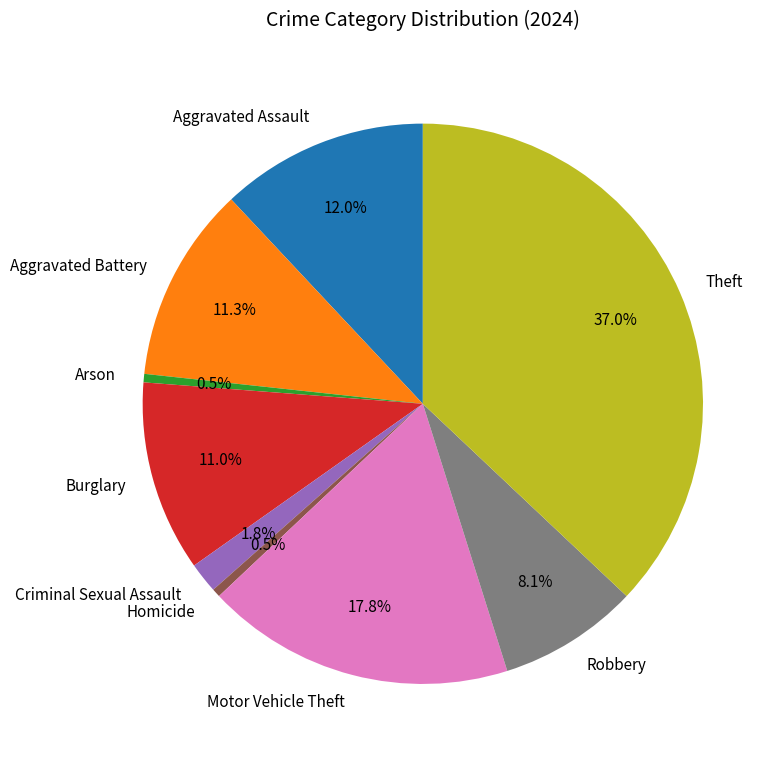

What is the largest slice in the pie chart?

Theft